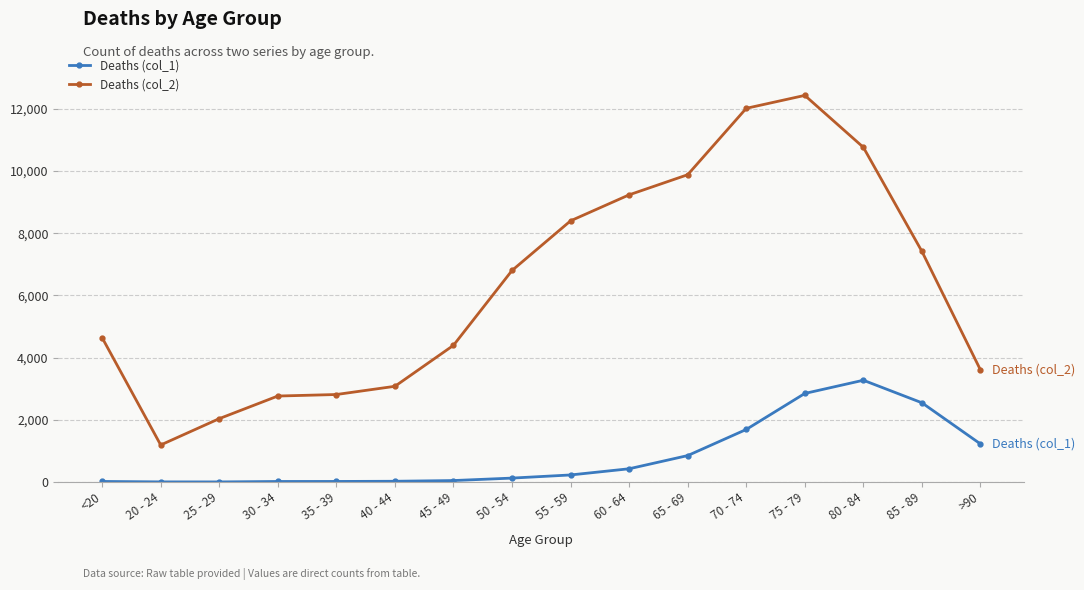

Which category has the highest value in the Deaths (col_1) series?

80 - 84